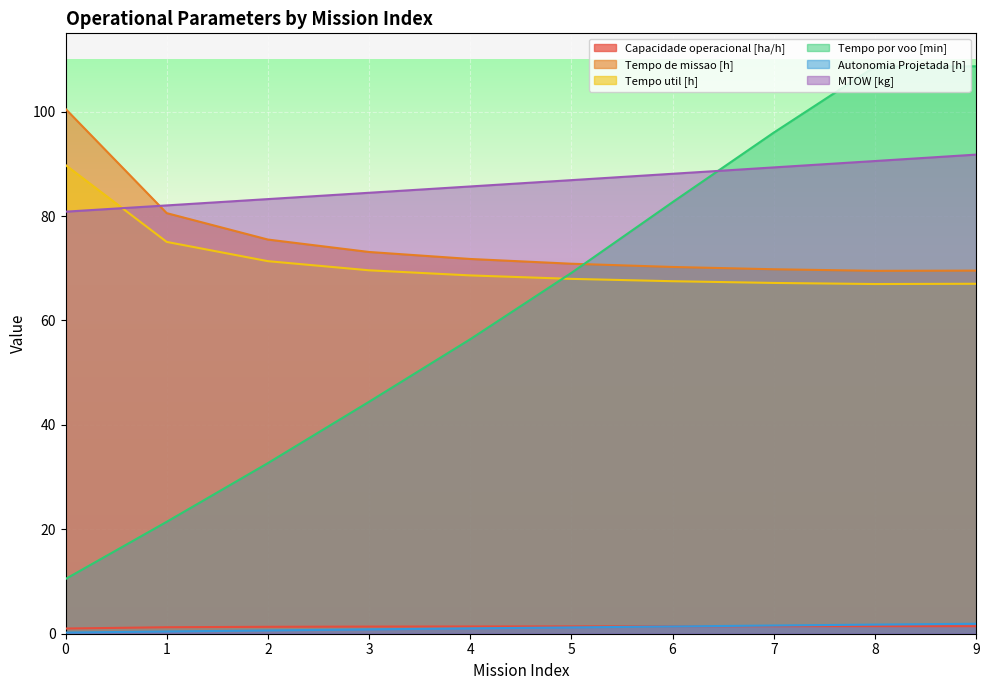

What is the value of the MTOW [kg] point at the 6th from the left?

86.9